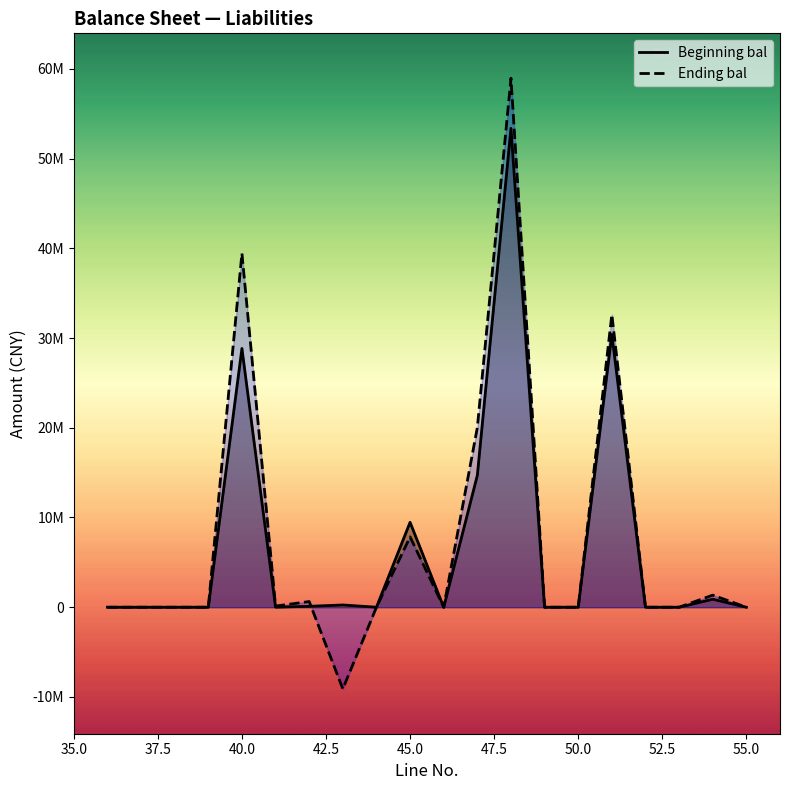

Does the chart display data point markers on the line(s)?

No